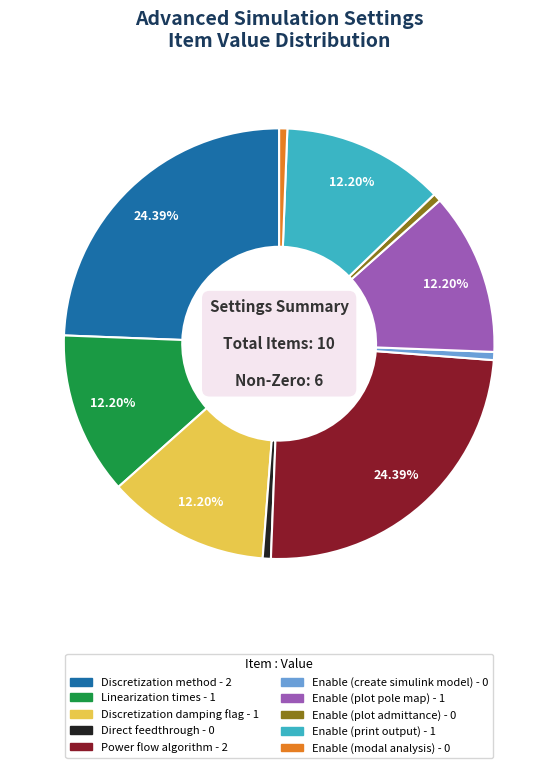

How many slices are in this pie chart?

10